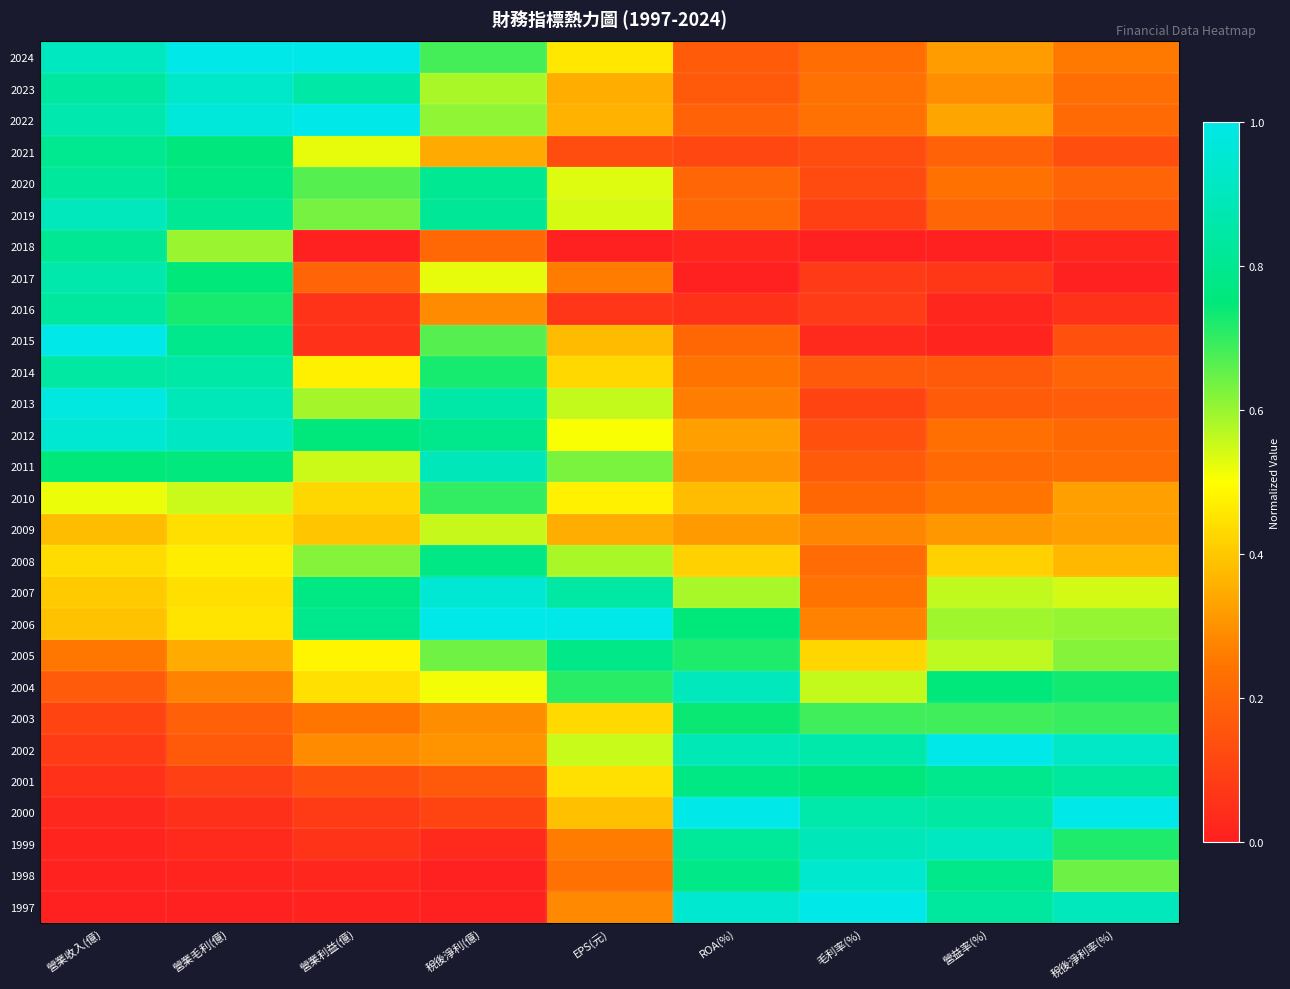

Count the number of categories in the chart.

9